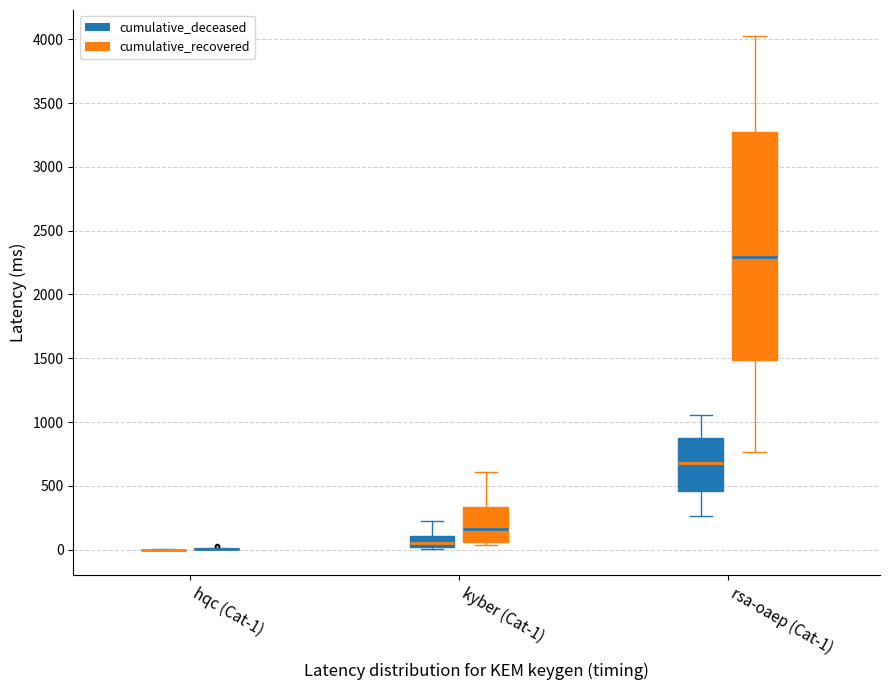

Reading left to right, read every box against the y-axis: the position of its median line, the range the box covers, and the ends of its whiskers. The values are not printed on the chart, so give them approximately, as read against the axis.

hqc (Cat-1) (cumulative_deceased): box collapsed to a line at 0, whiskers 0 to 0
hqc (Cat-1) (cumulative_recovered): box collapsed to a line at 0, whiskers 0 to 0
kyber (Cat-1) (cumulative_deceased): median 50, box 0 to 100, whiskers 0 (just below the box's lower edge) to 250
kyber (Cat-1) (cumulative_recovered): median 150, box 50 to 350, whiskers 50 (just below the box's lower edge) to 600
rsa-oaep (Cat-1) (cumulative_deceased): median 700, box 450 to 900, whiskers 250 to 1050
rsa-oaep (Cat-1) (cumulative_recovered): median 2300, box 1500 to 3250, whiskers 750 to 4050